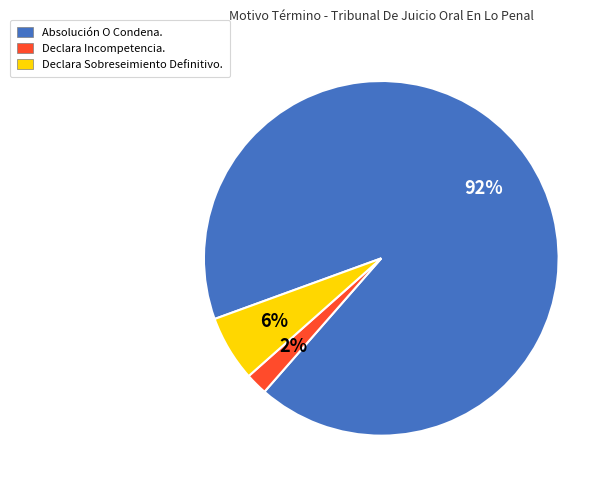

Count the number of slices in the pie.

3